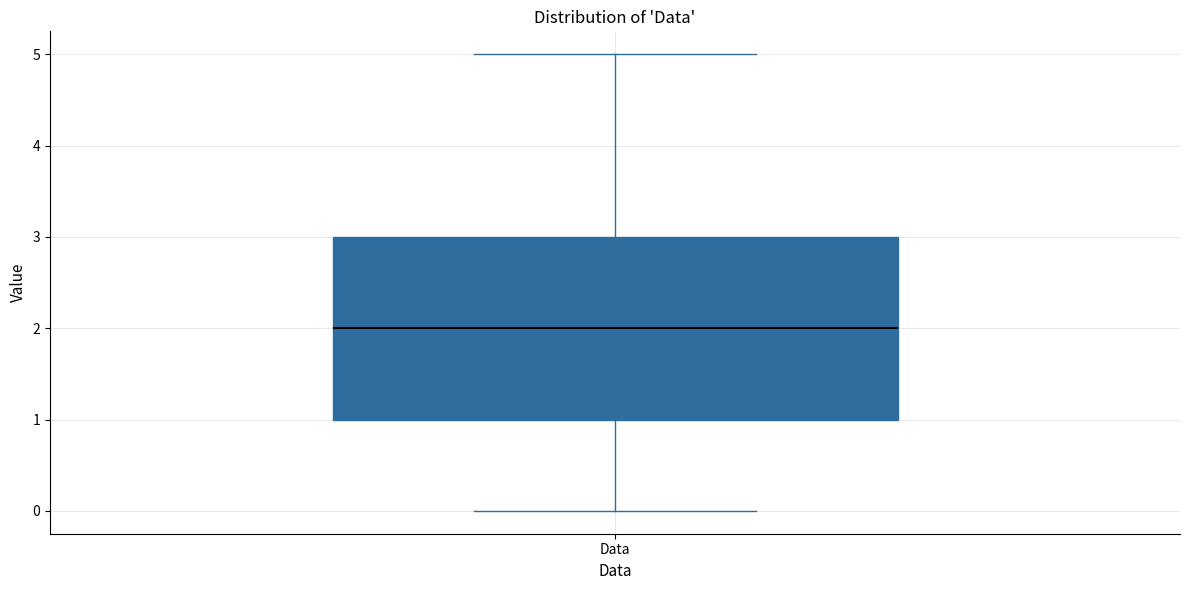

Where does the upper whisker of the box for Data end on the y-axis? The values are not printed on the chart, so give them approximately, as read against the axis.

5